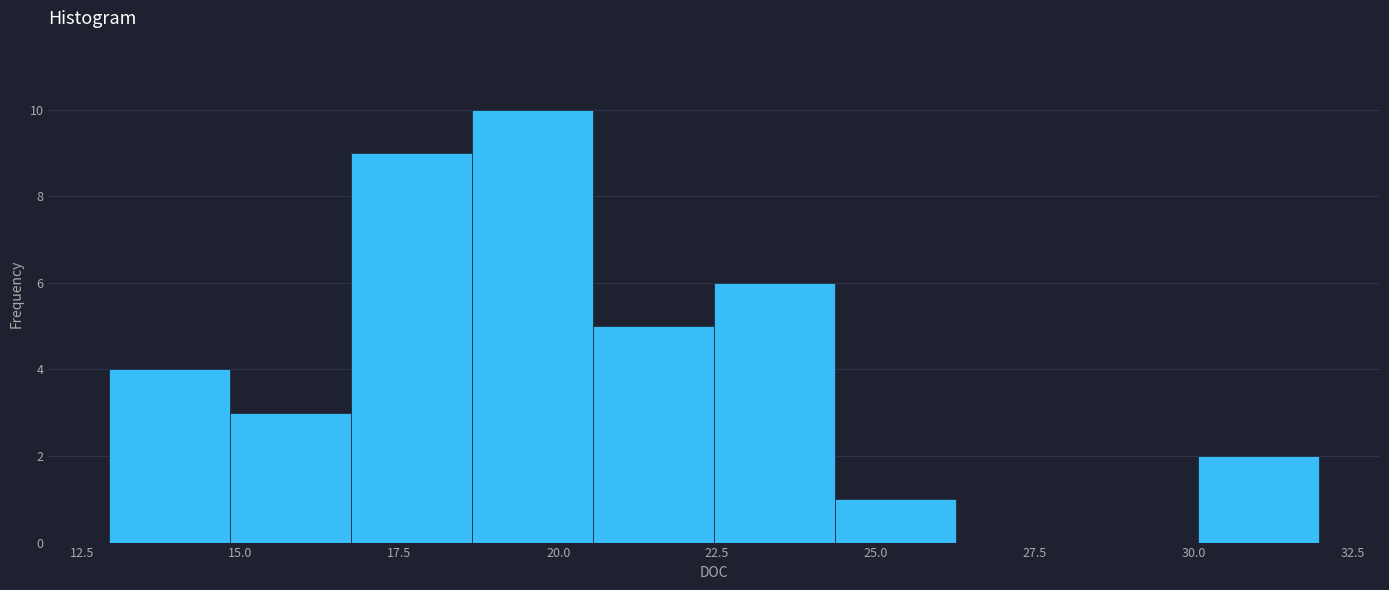

Around what value on the x-axis is the tallest bar? Give the approximate position of its centre, as read against the axis.

19.5